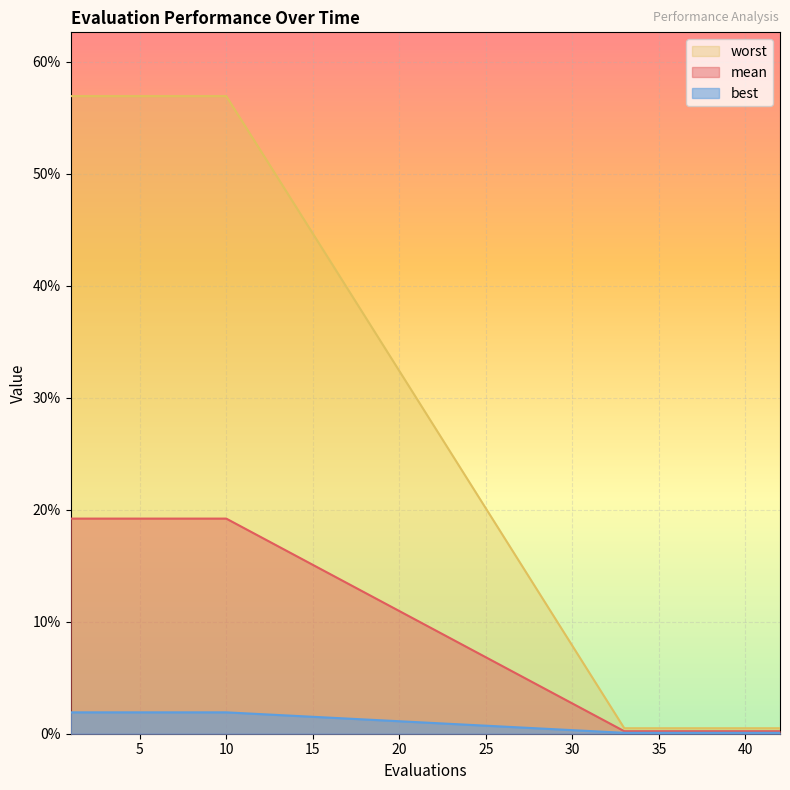

Is it true that mean equals 0.0 at 34?

False